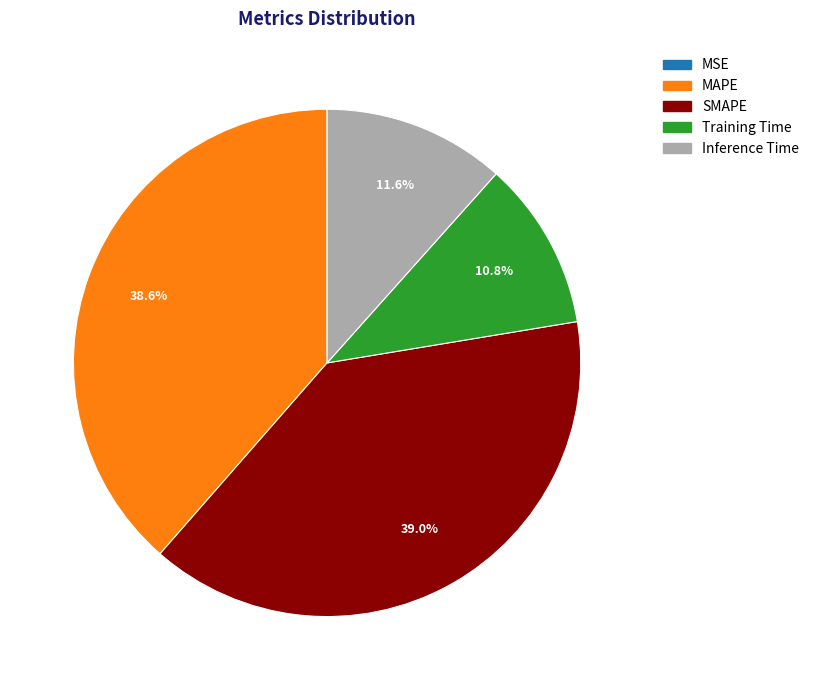

What is the ratio of the value at SMAPE to the value at MAPE?

1.0